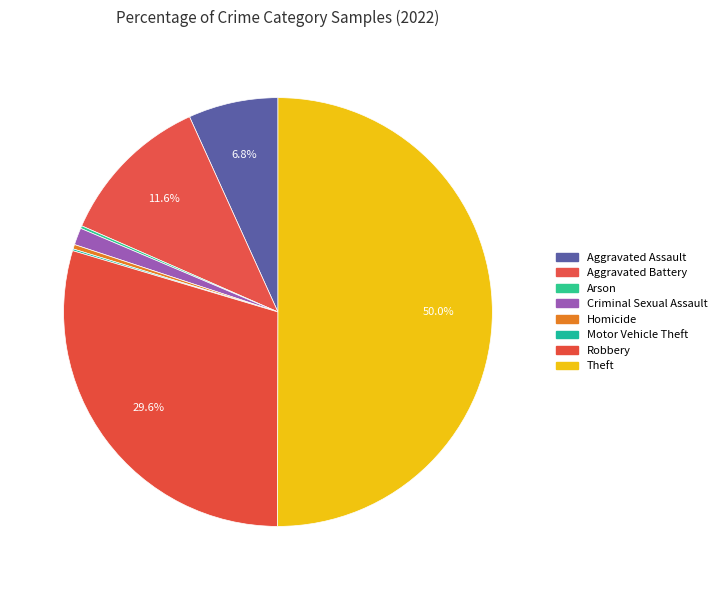

To the nearest percent, what is the difference between the largest and smallest slice percentages?

50%